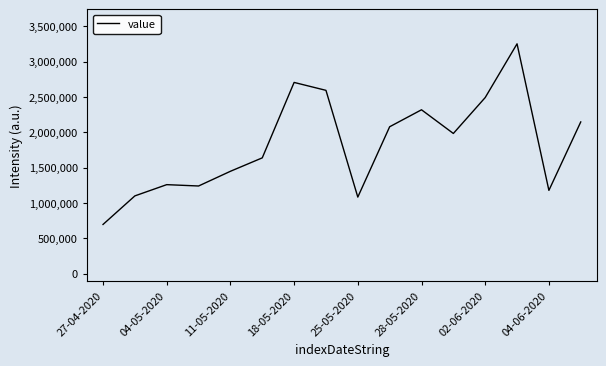

What is the difference between the maximum and minimum values?

2555000